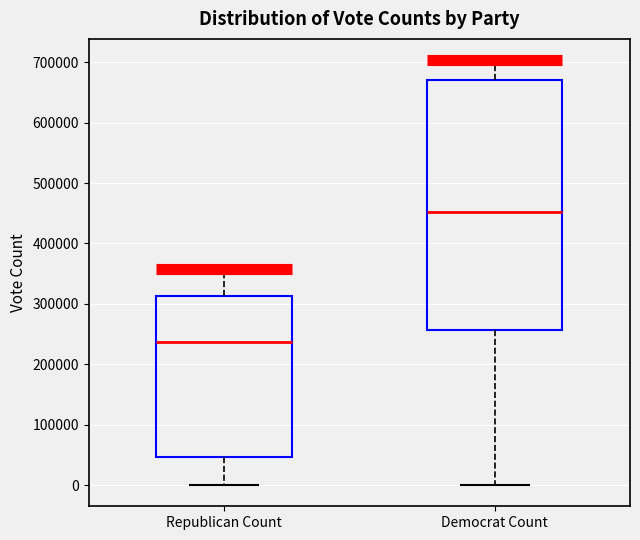

Where is the lower edge of the box for Democrat Count on the y-axis? The values are not printed on the chart, so give them approximately, as read against the axis.

260000